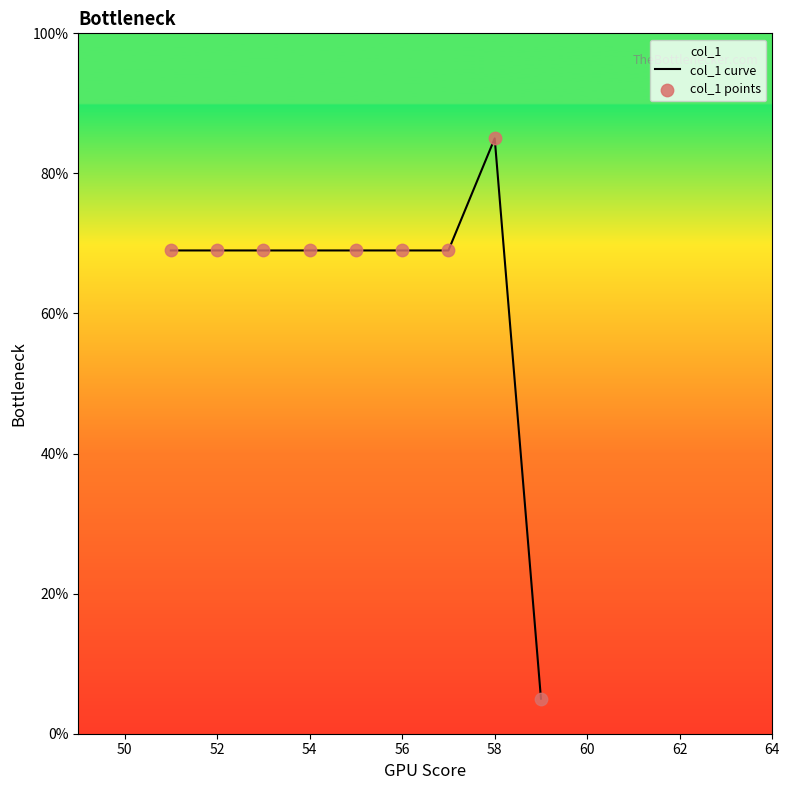

Which series contains the lowest Y value?

col_1 curve